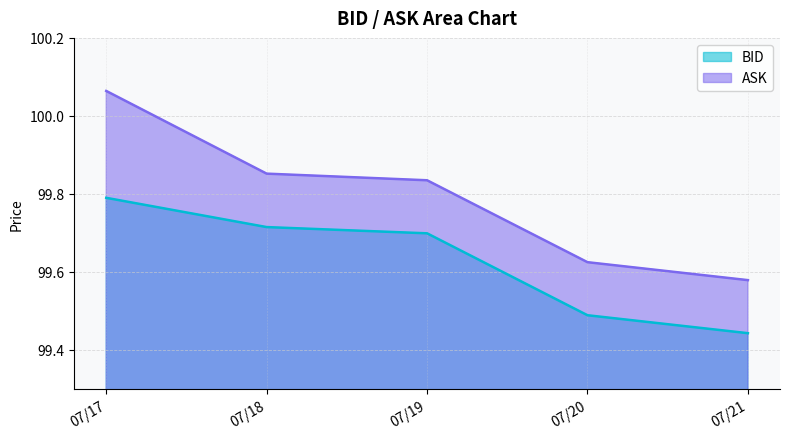

True or false: ASK has more than 0 points higher than both neighbors.

False